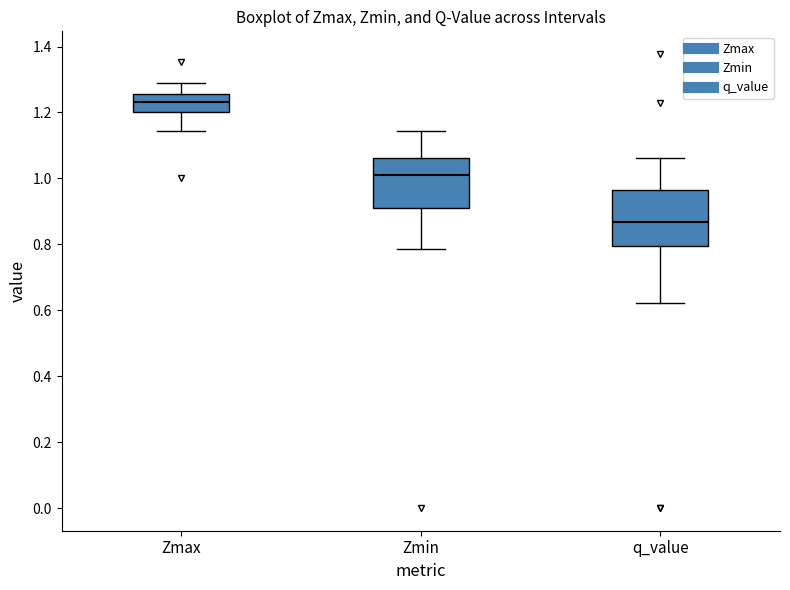

Where is the upper edge of the box for q_value on the y-axis? The values are not printed on the chart, so give them approximately, as read against the axis.

0.96